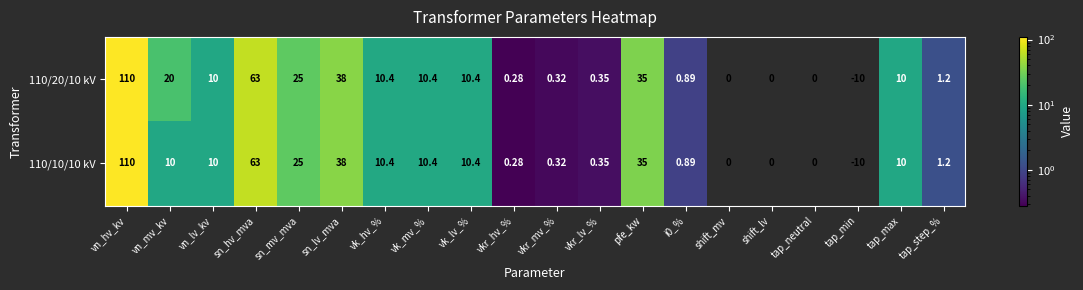

Where is 110/10/10 kV nearest to the value 50?

sn_lv_mva